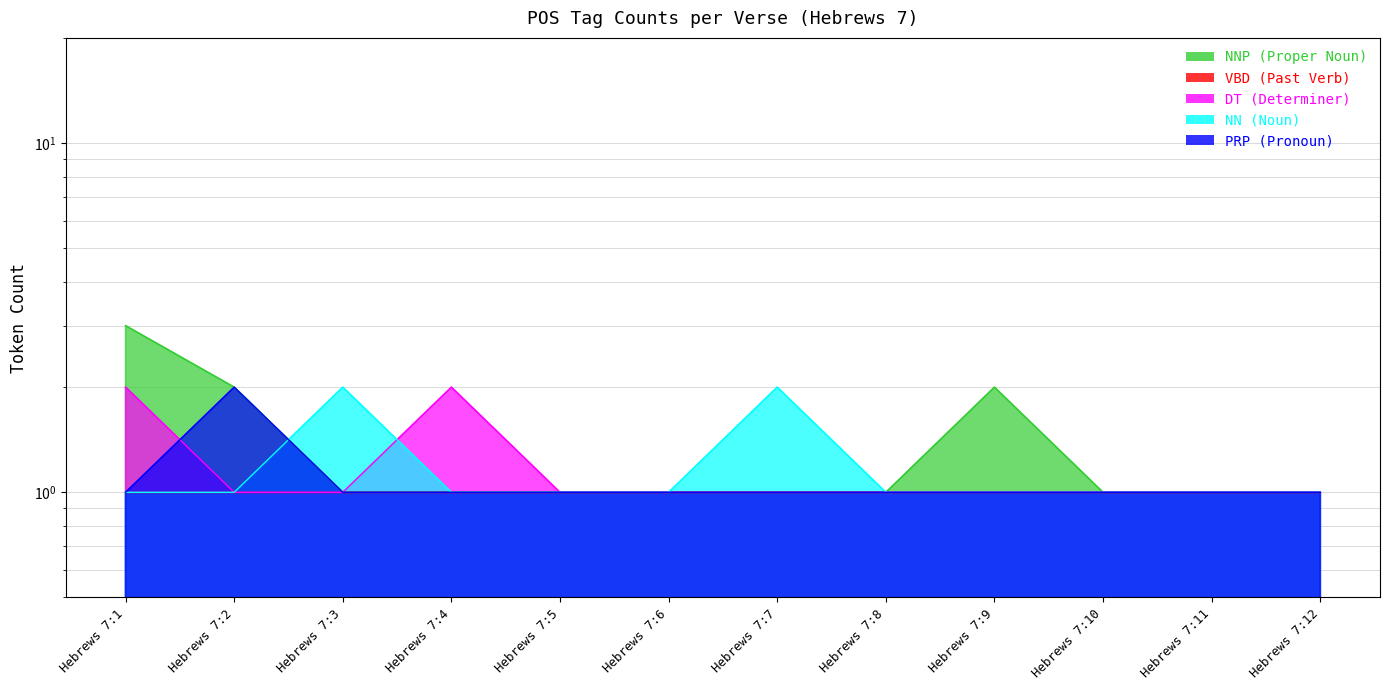

Reading left to right, extract all data points from this chart.

NNP: 3	2	1	1	1	1	1	1	2	1	1	1
DT: 2	1	1	2	1	1	1	1	1	1	1	1
NN: 1	1	2	1	1	1	2	1	1	1	1	1
PRP: 1	2	1	1	1	1	1	1	1	1	1	1